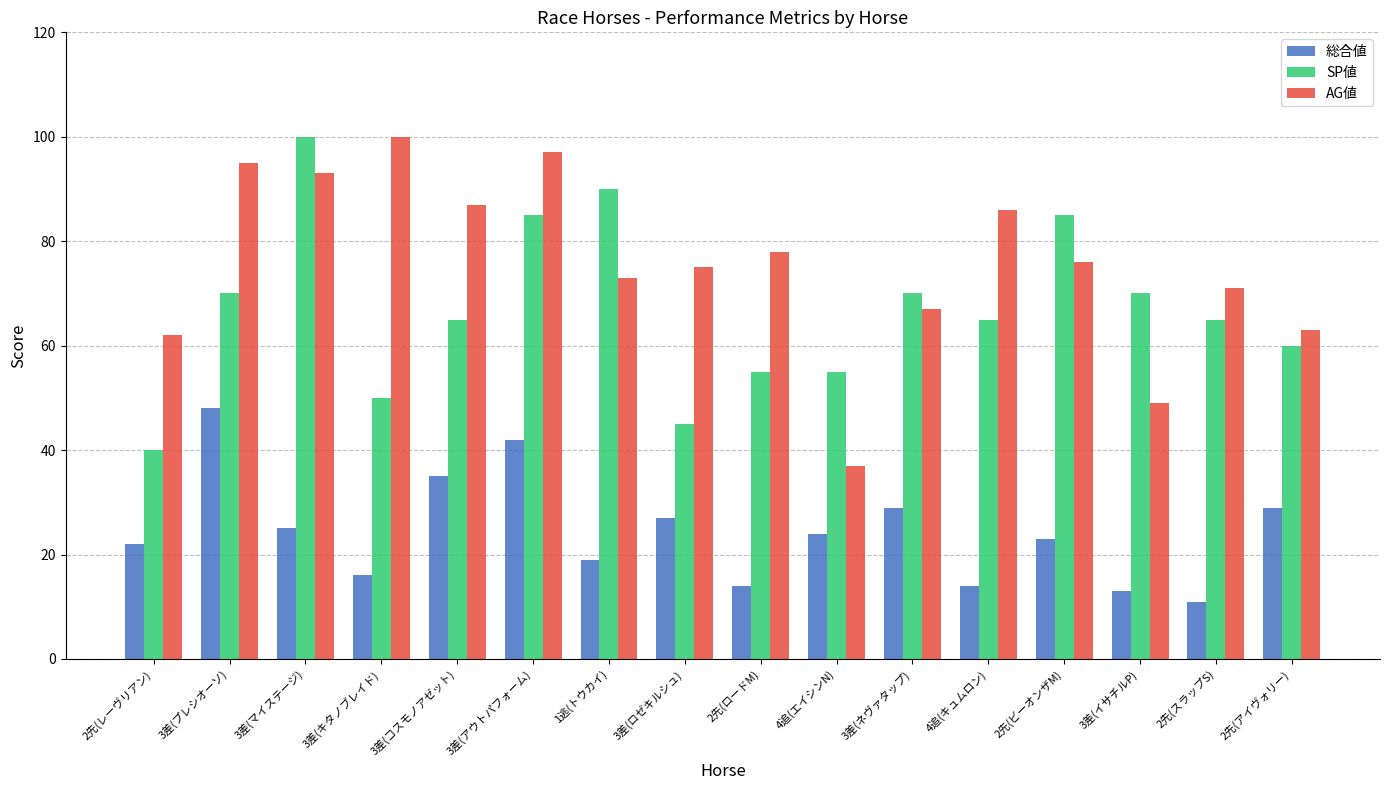

What is the label of the 5th bar from the right?

4追(キュムロン)